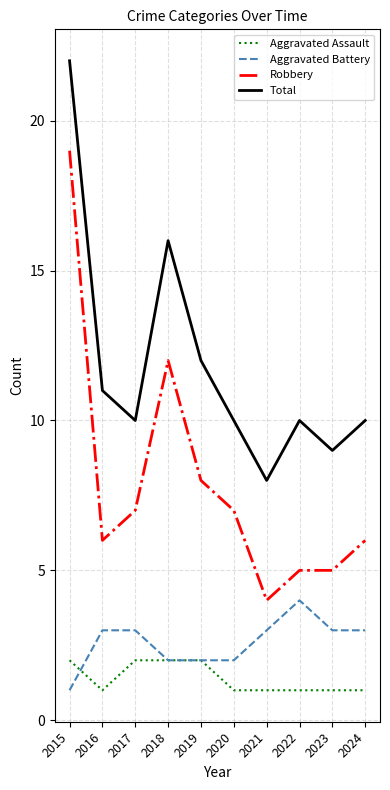

Rank the series by their maximum value, from lowest to highest.

Aggravated Assault, Aggravated Battery, Robbery, Total